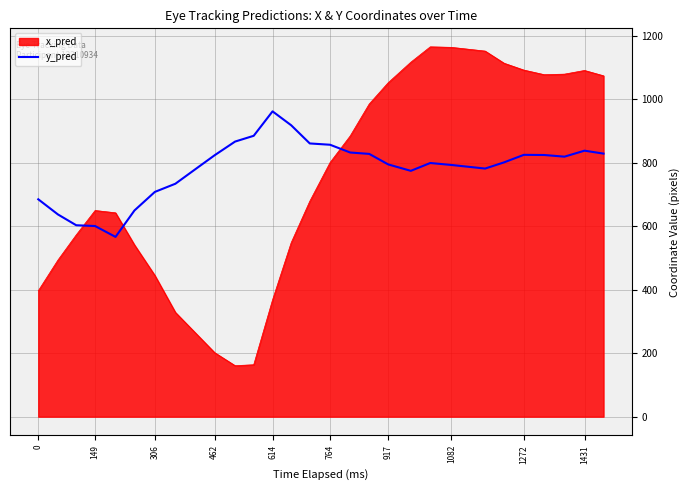

Which series has the widest spread of values?

x_pred